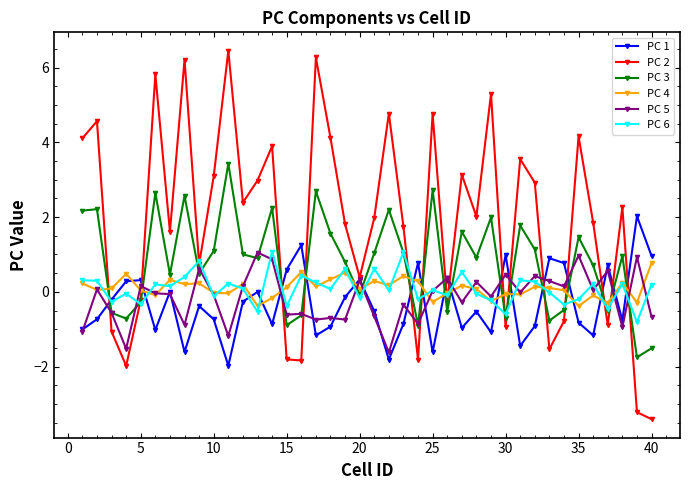

Which series has the largest total across all categories?

PC 2